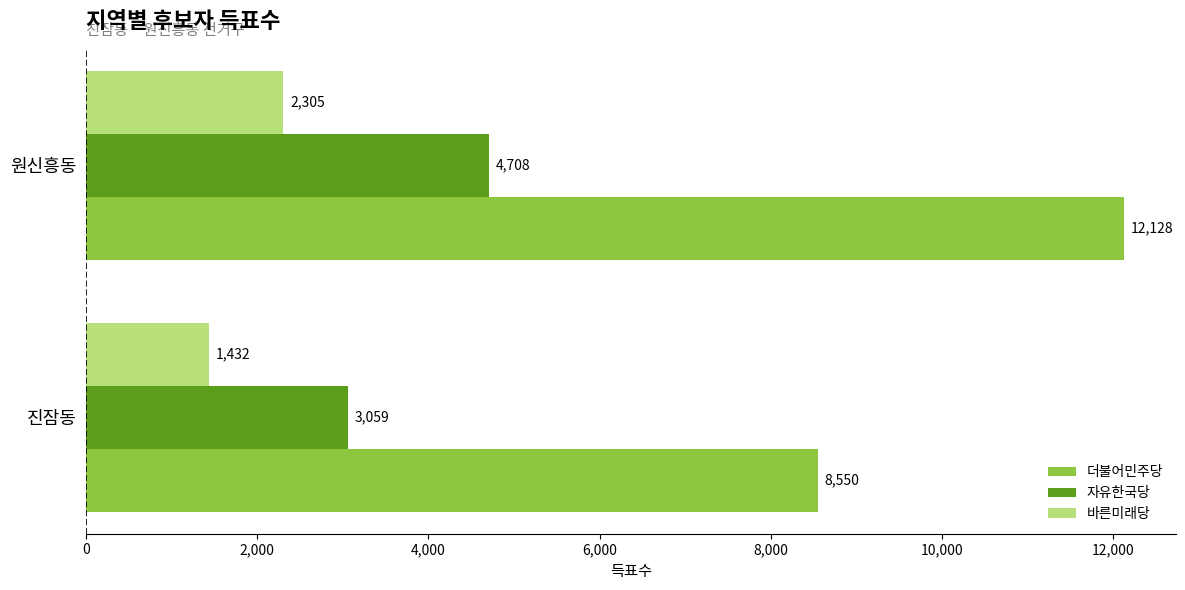

What value does the 자유한국당 series have at 원신흥동, to the nearest 100?

4700